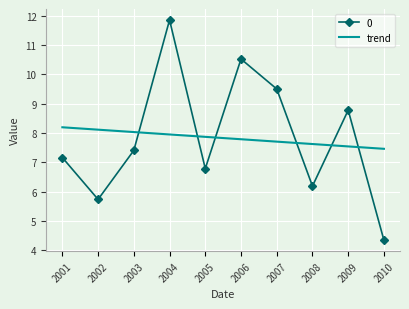

Where does the 0 series first go above 7?

2001